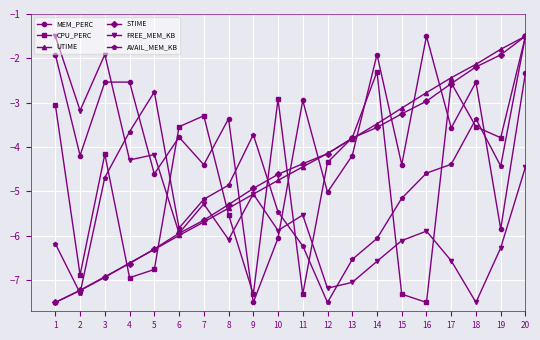

In AVAIL_MEM_KB, how many points are lower than both neighbors (excluding endpoints)?

4